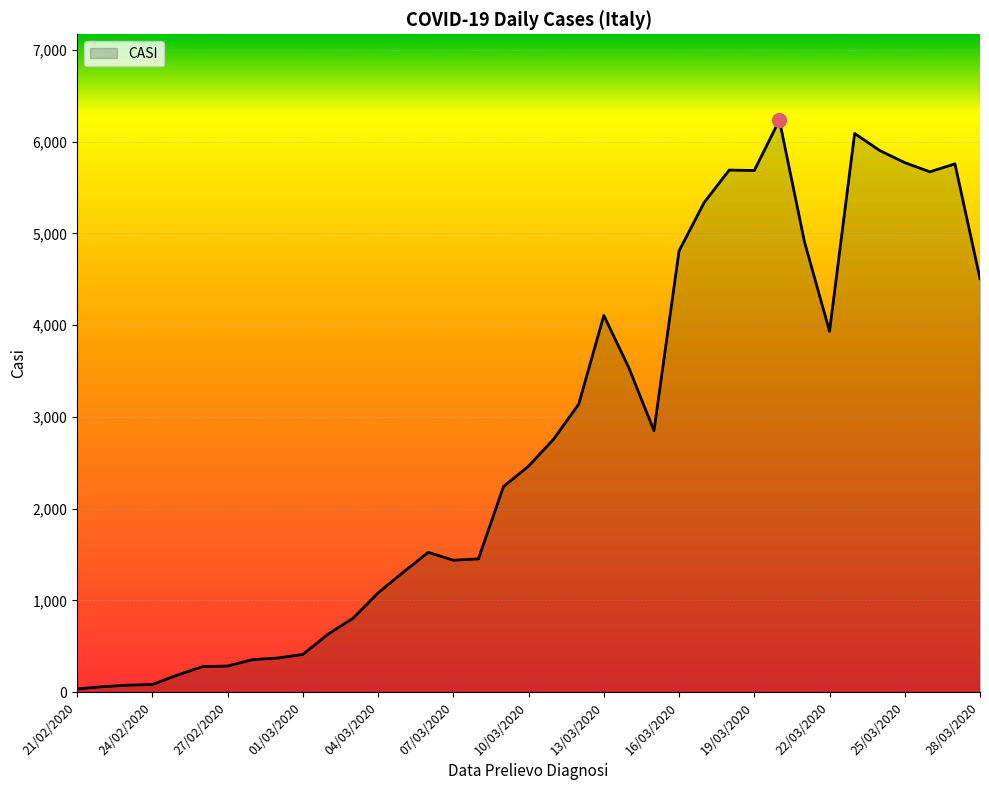

What is the greatest value displayed?

6236